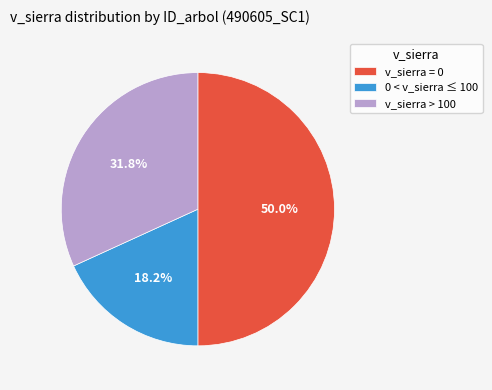

Does v_sierra > 100 represent more than half of the total?

No